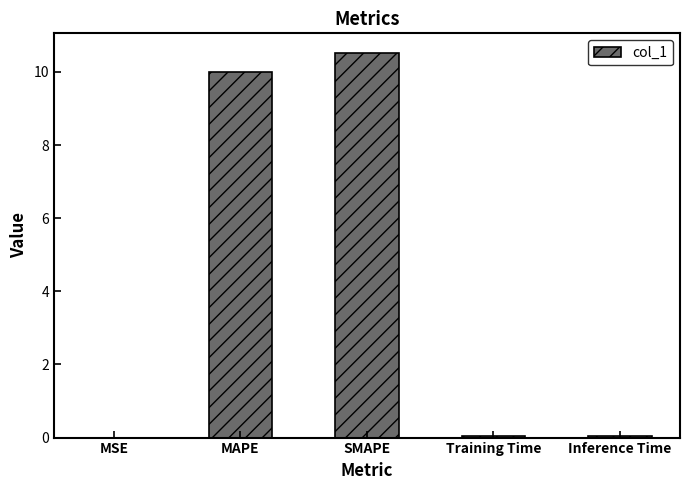

How many distinct data groups are displayed?

1